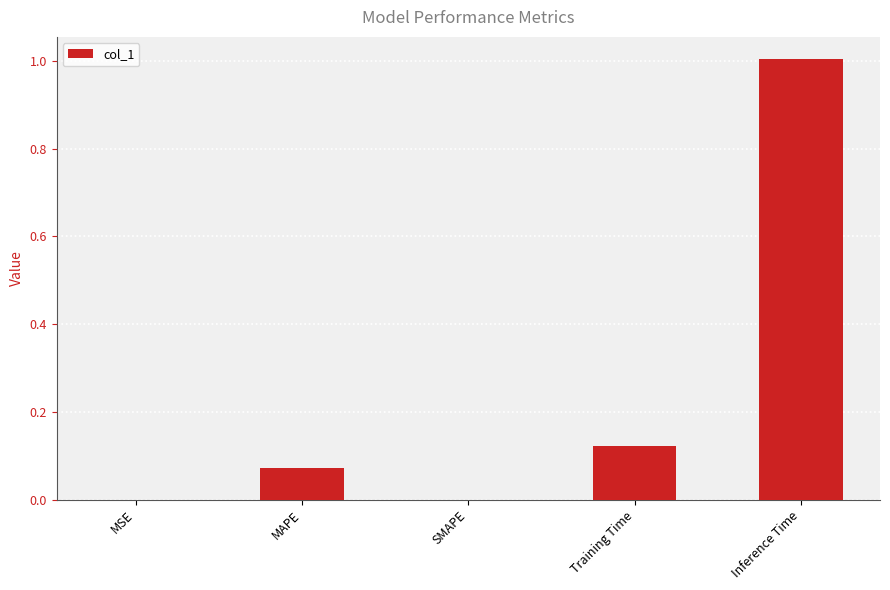

What is the greatest value displayed?

1.0